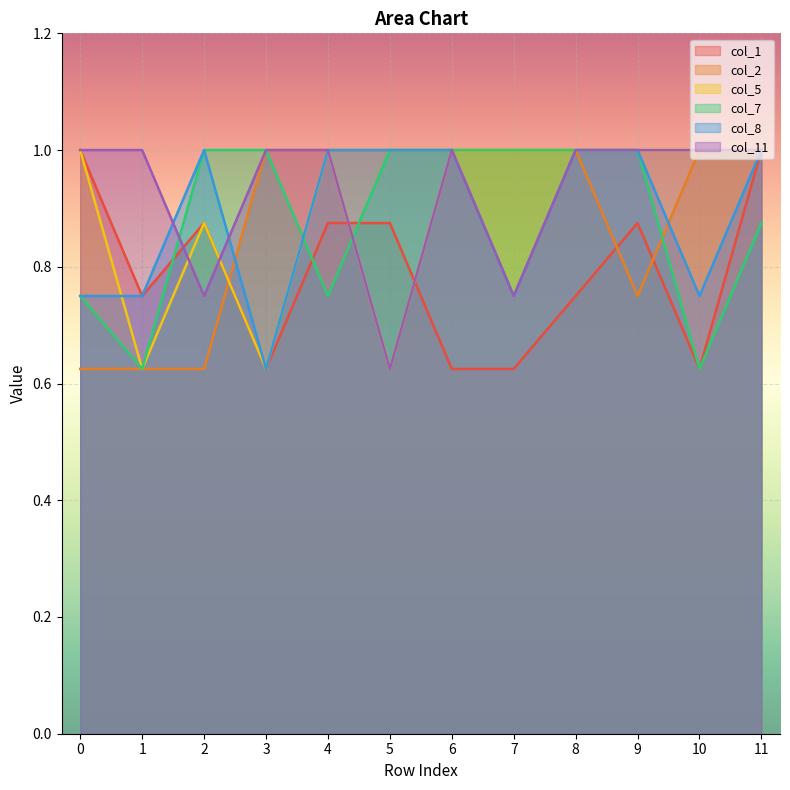

List the series in order of their peak value, lowest first.

col_1, col_2, col_5, col_7, col_8, col_11